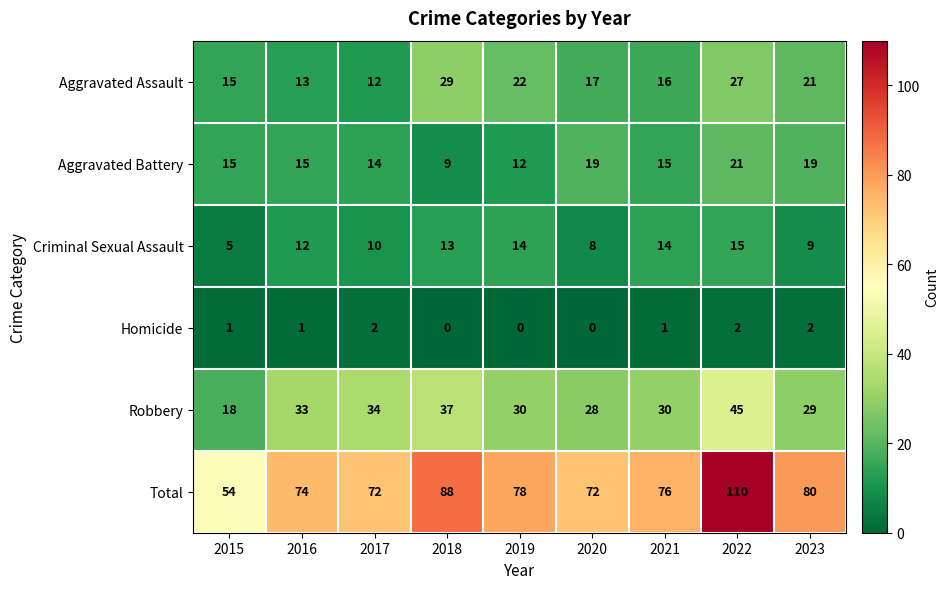

Read the Total value at 2016, to the nearest 10.

70